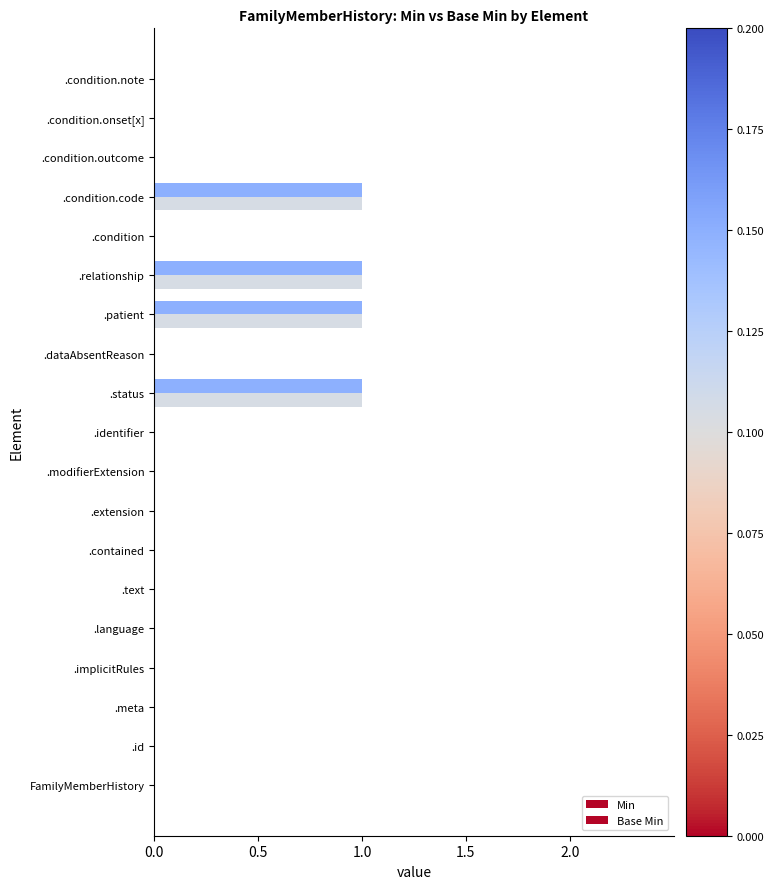

Which series has the largest total across all categories?

Min